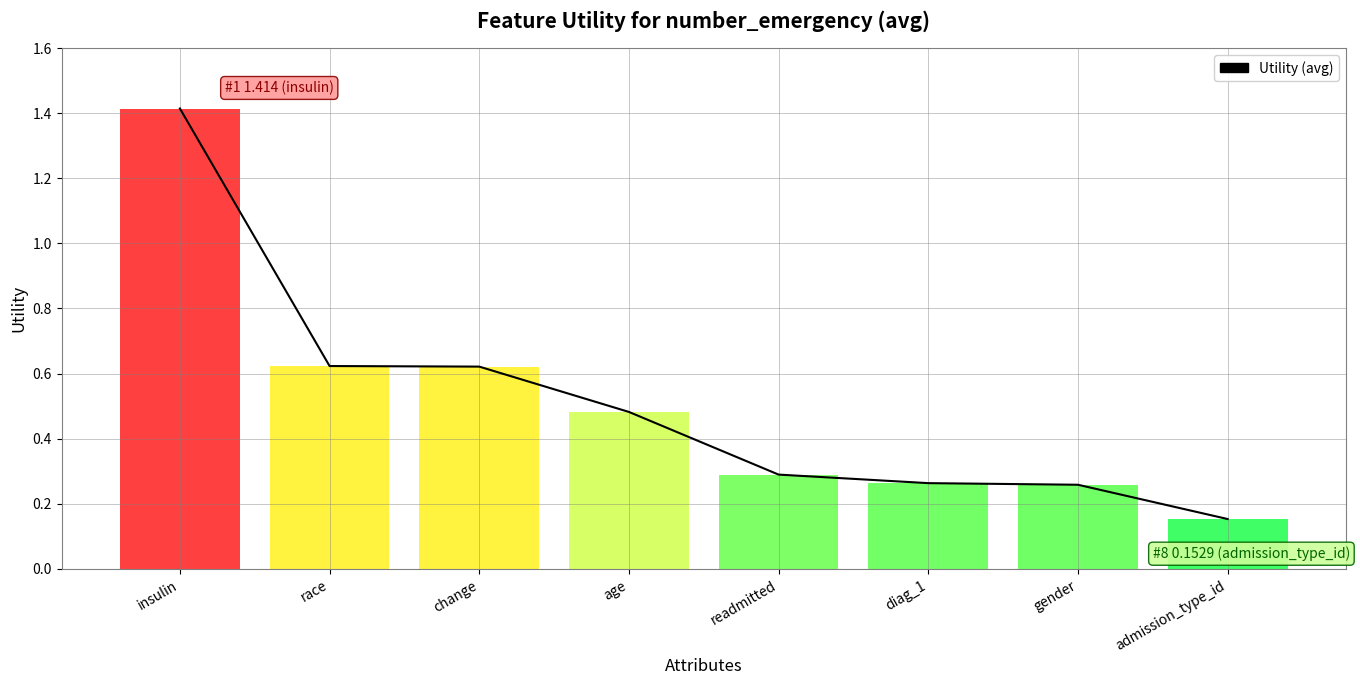

Is it true that the value at race is 1.1?

False